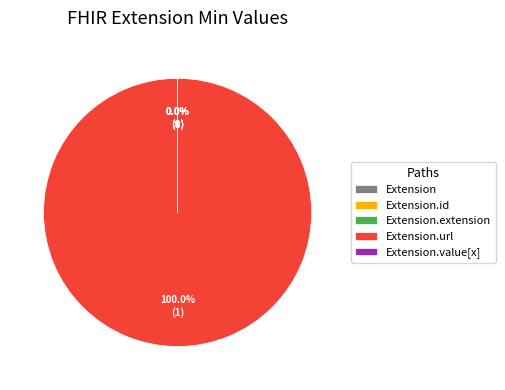

Does any single category account for the majority?

Yes